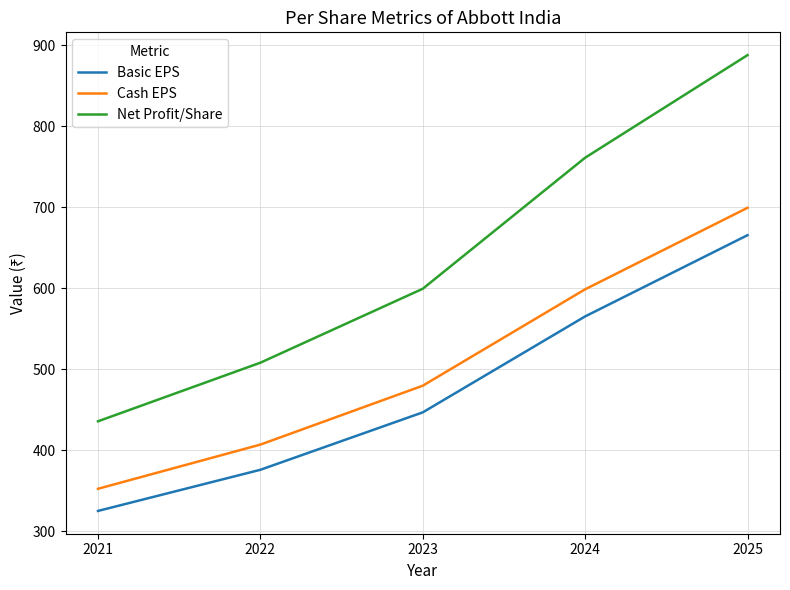

What is the sum of all Net Profit/Share values?

3192.6